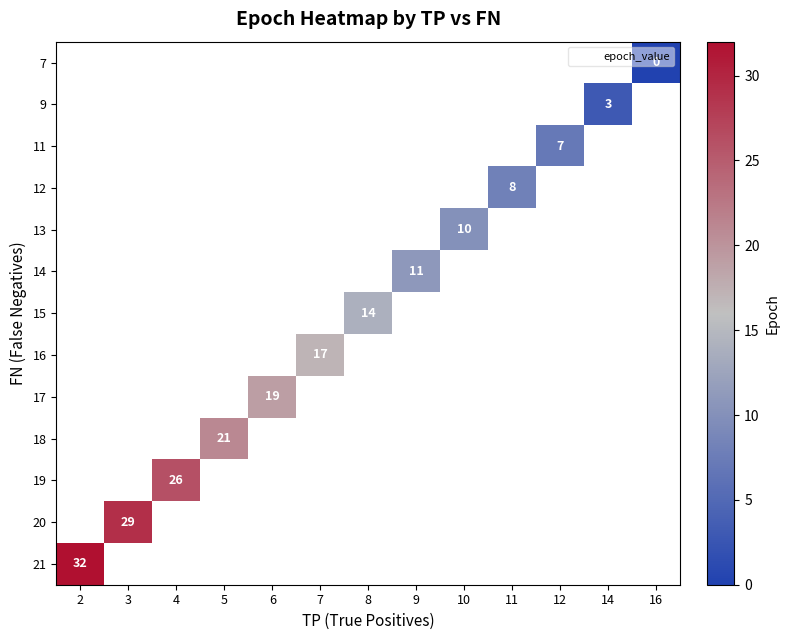

List the labels in order of 7 value, largest first.

2, 3, 4, 5, 6, 7, 8, 9, 10, 11, 12, 14, 16